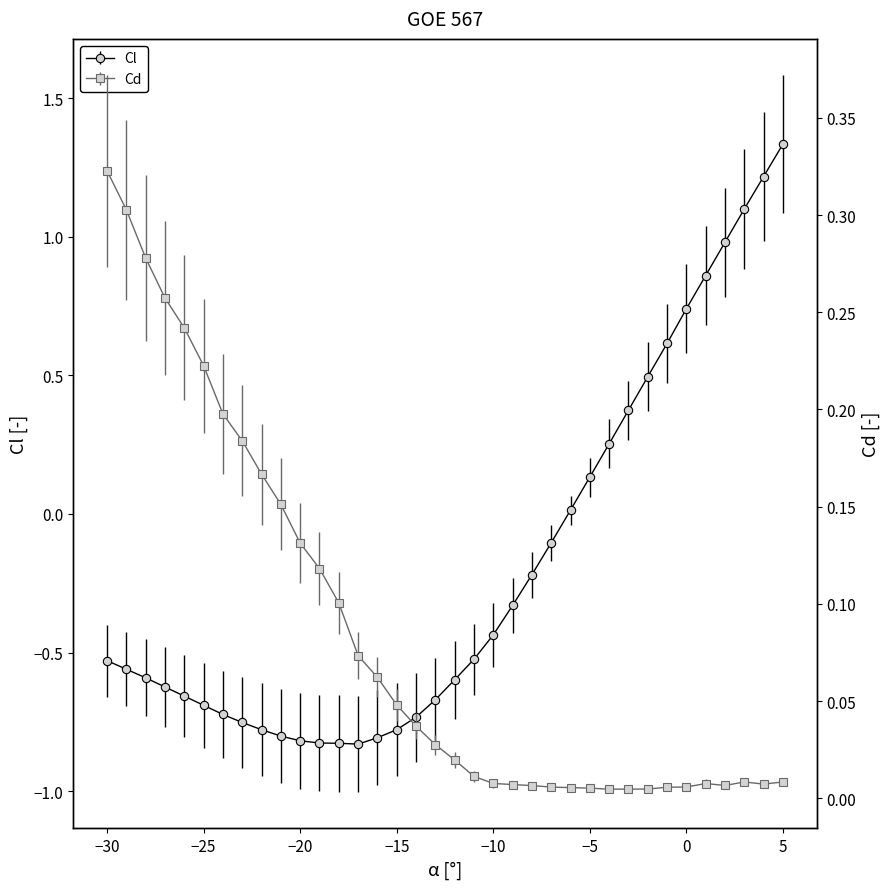

At which category does Cd reach its first local valley?

-4